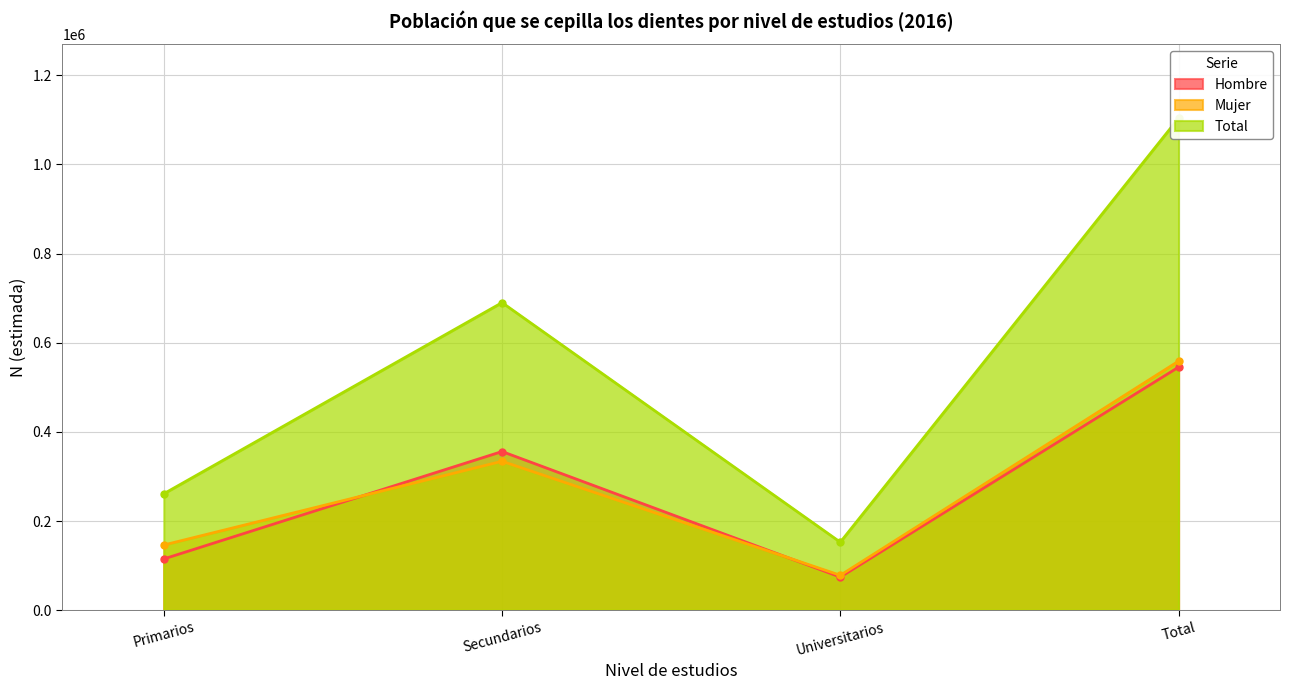

Between Universitarios and Secundarios, which is larger?

Secundarios